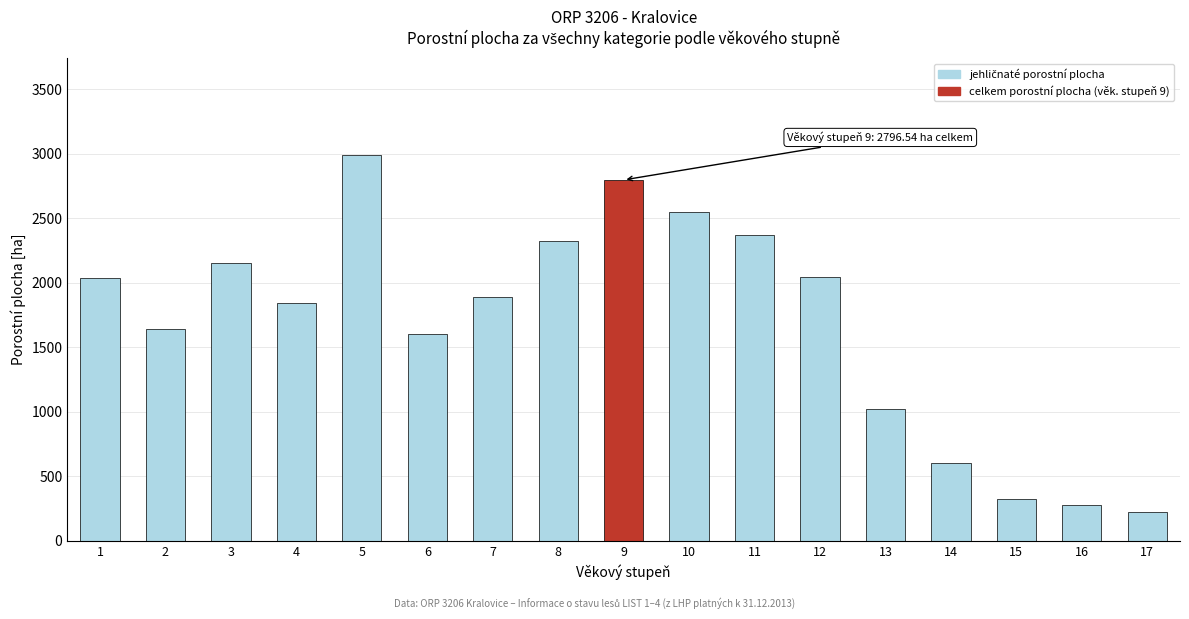

Is it true that the value at 11 is 3683.0?

False